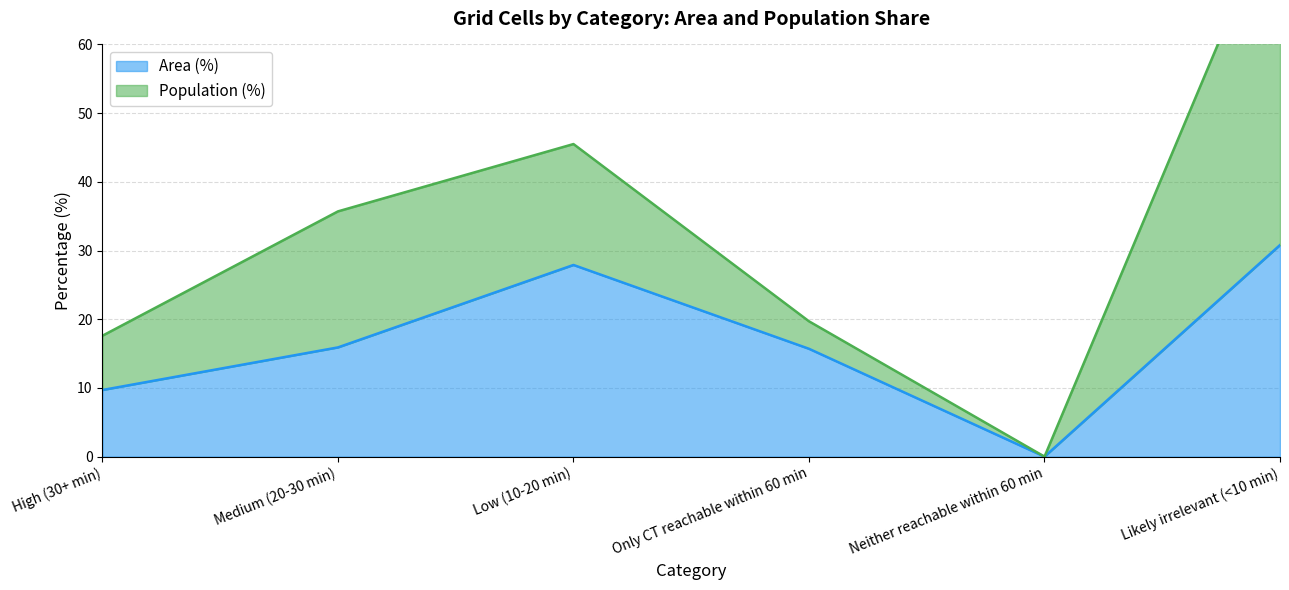

At which category does the chart reach its peak across all series?

Likely irrelevant (<10 min)